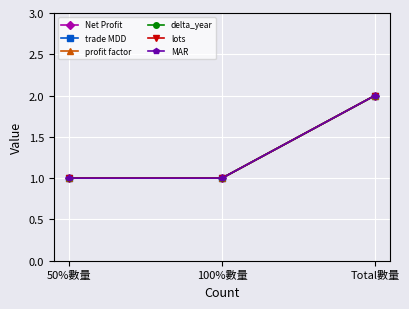

What is the label of the 1st point from the right?

Total數量